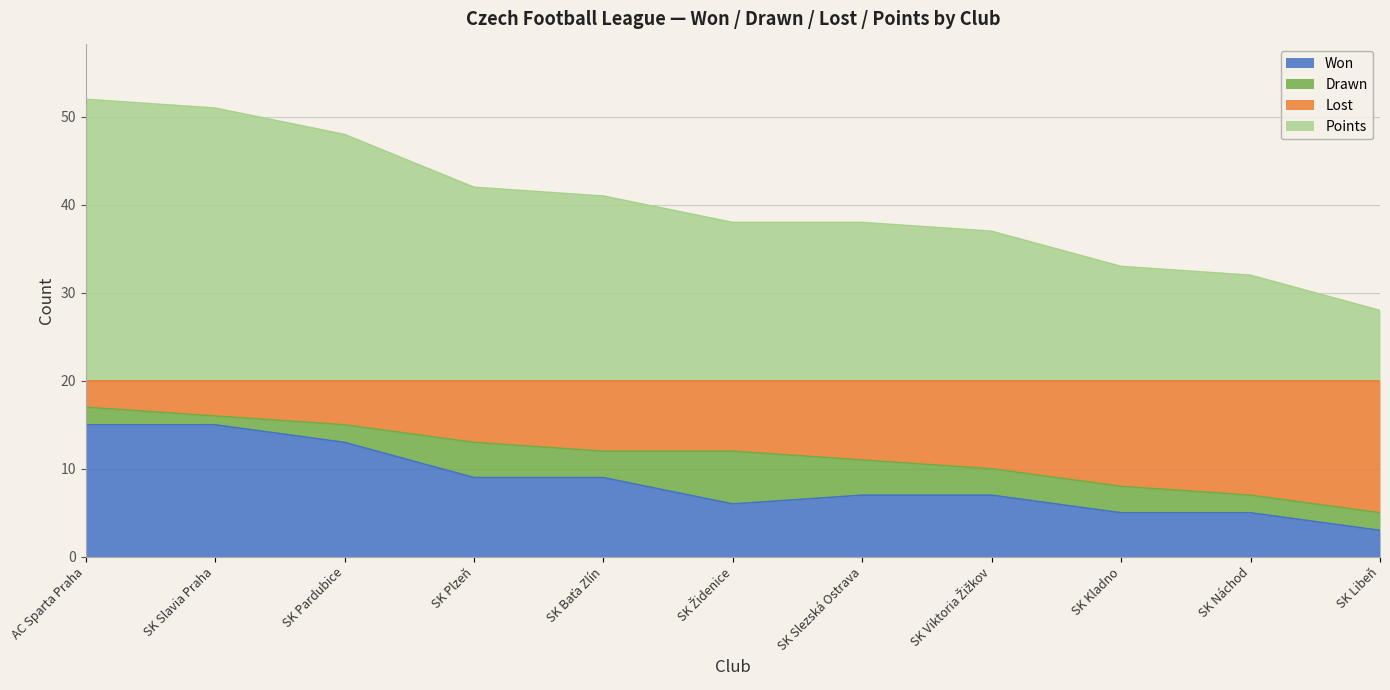

What is the lowest value of the Won series?

3